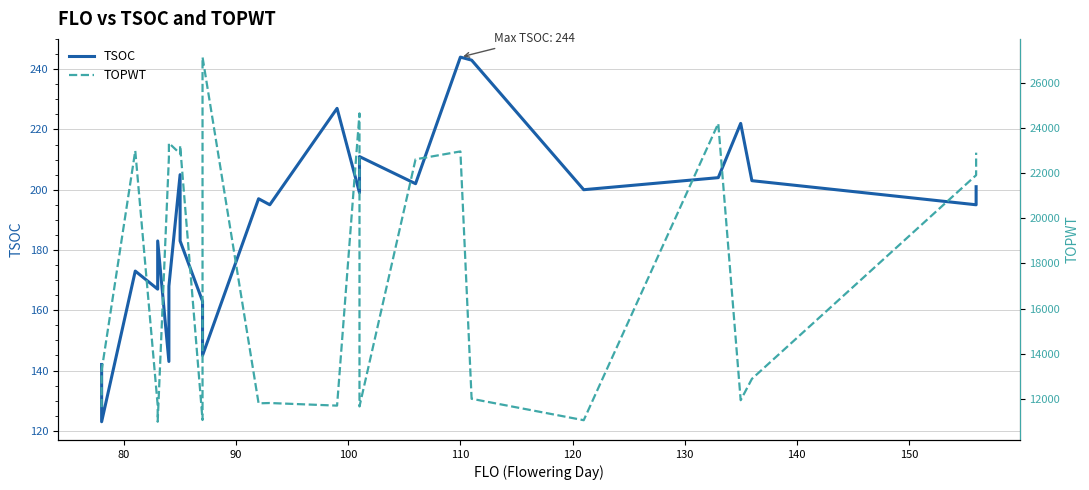

In TSOC, how many points are higher than both neighbors (excluding endpoints)?

8